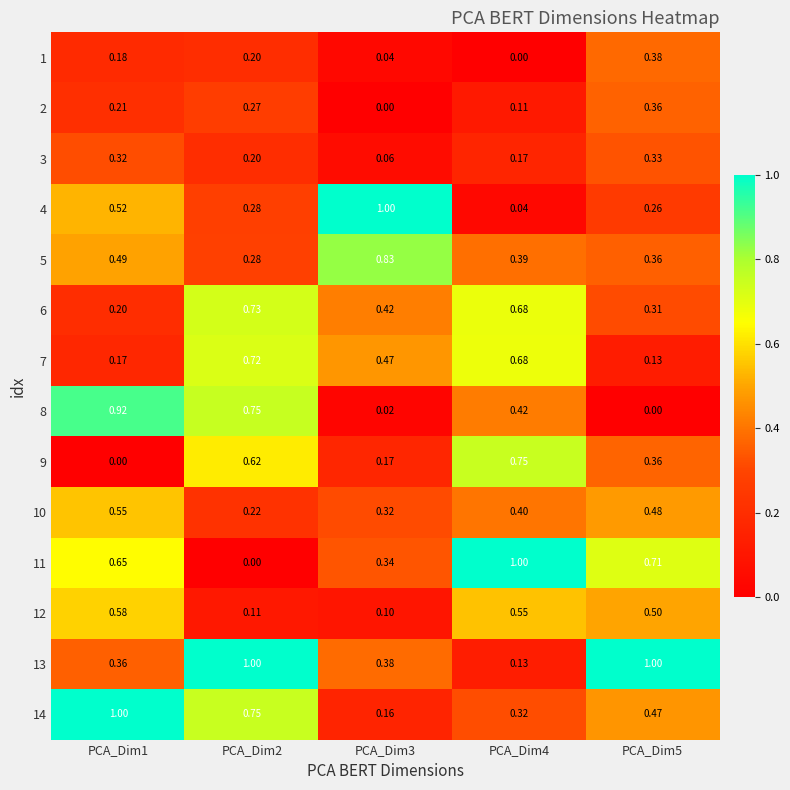

Is the value of 6 at PCA_Dim4 greater than the value of 3 at PCA_Dim1?

Yes